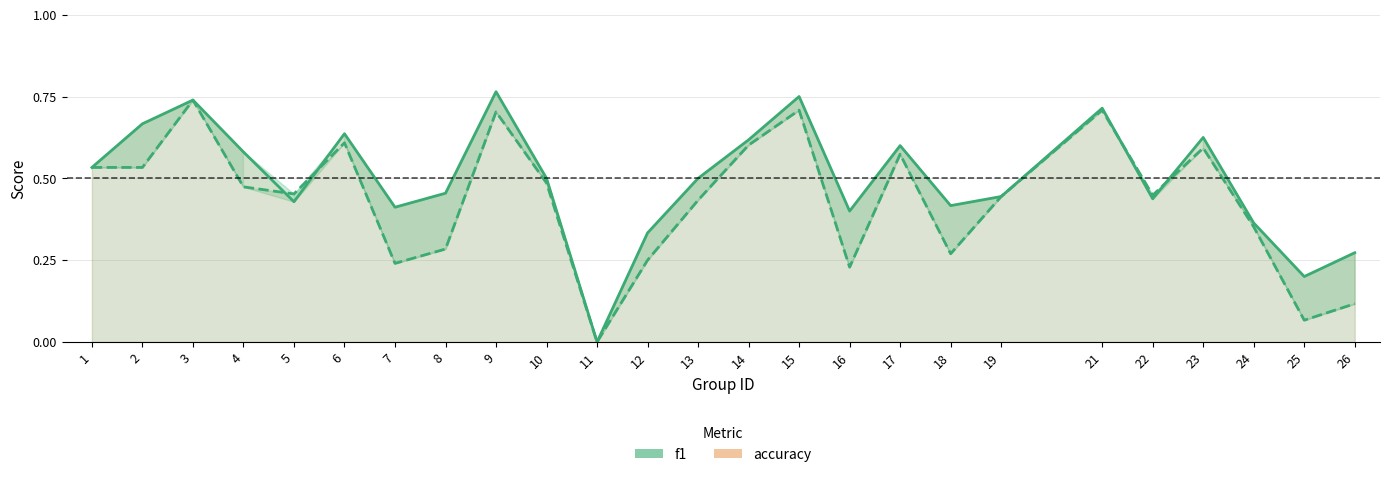

Is the value of accuracy at 17 greater than the value of f1 at 13?

Yes